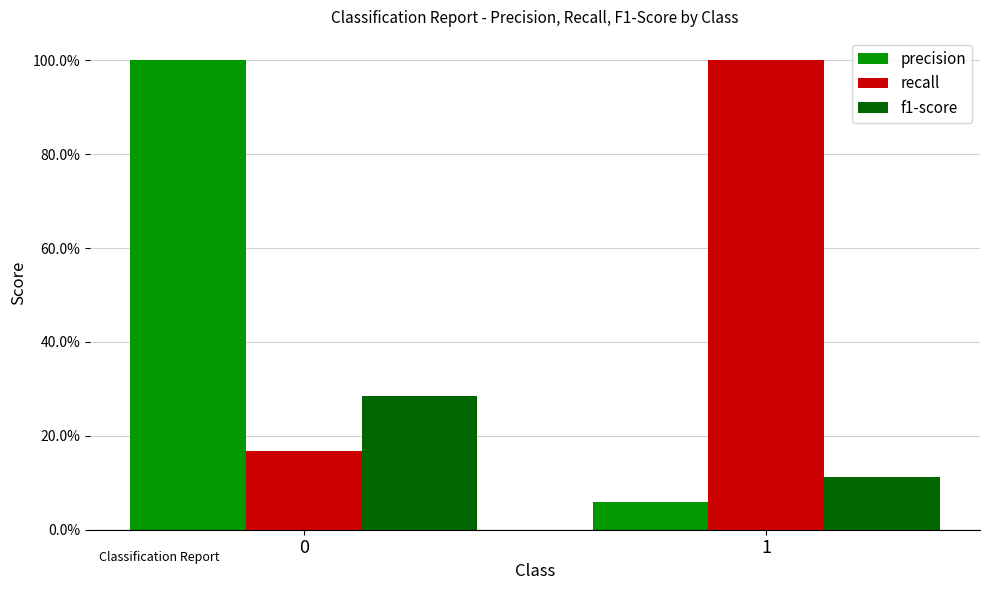

What are all the series names shown in the legend?

precision, recall, f1-score